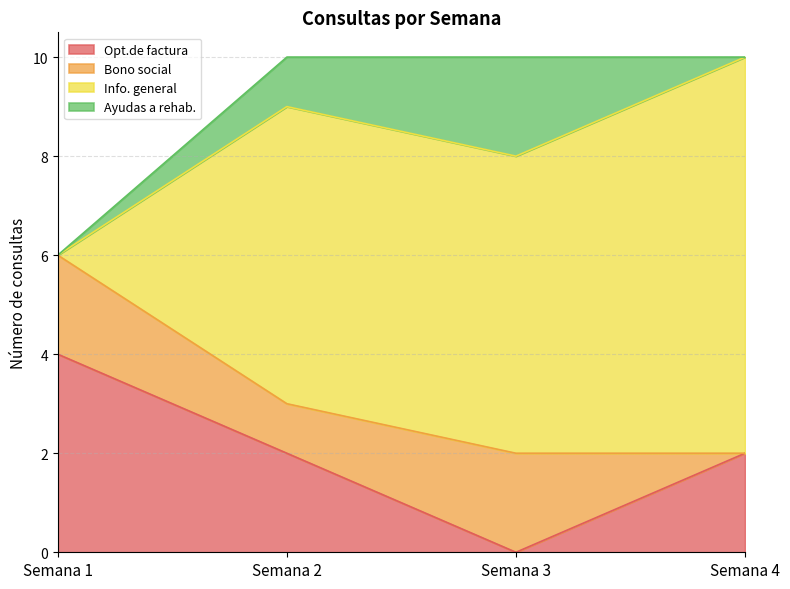

What is the total value across all series at Semana 1?

6